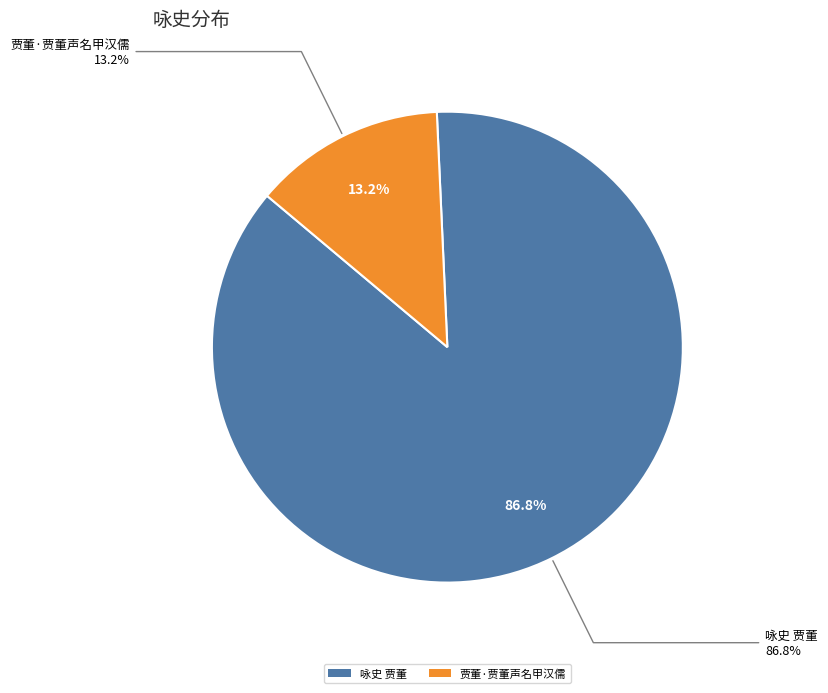

How many slices are in this pie chart?

2